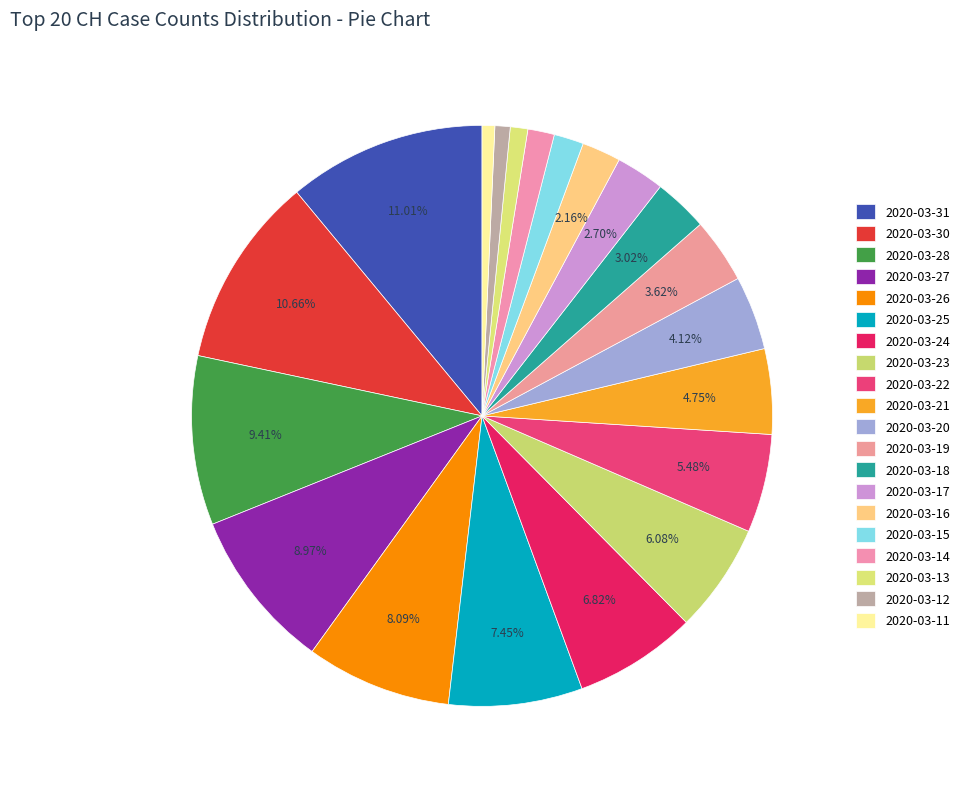

Count the number of slices in the pie.

20